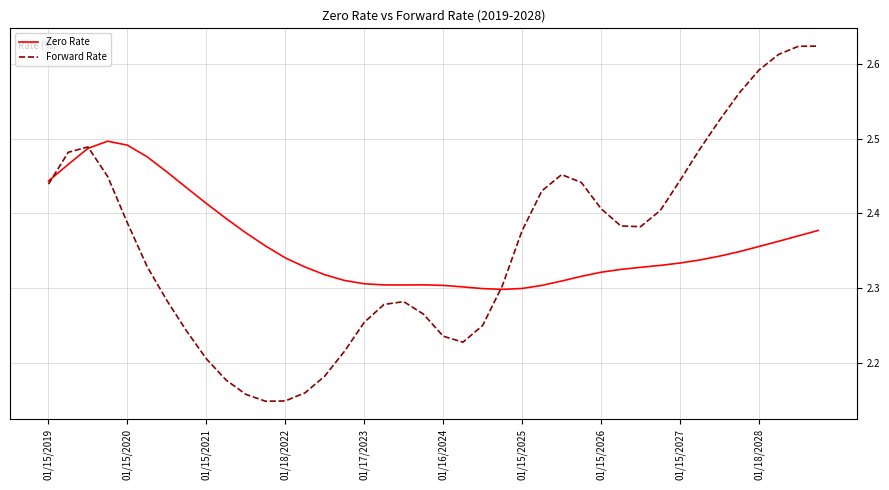

List the series in order of their peak value, highest first.

Forward Rate, Zero Rate